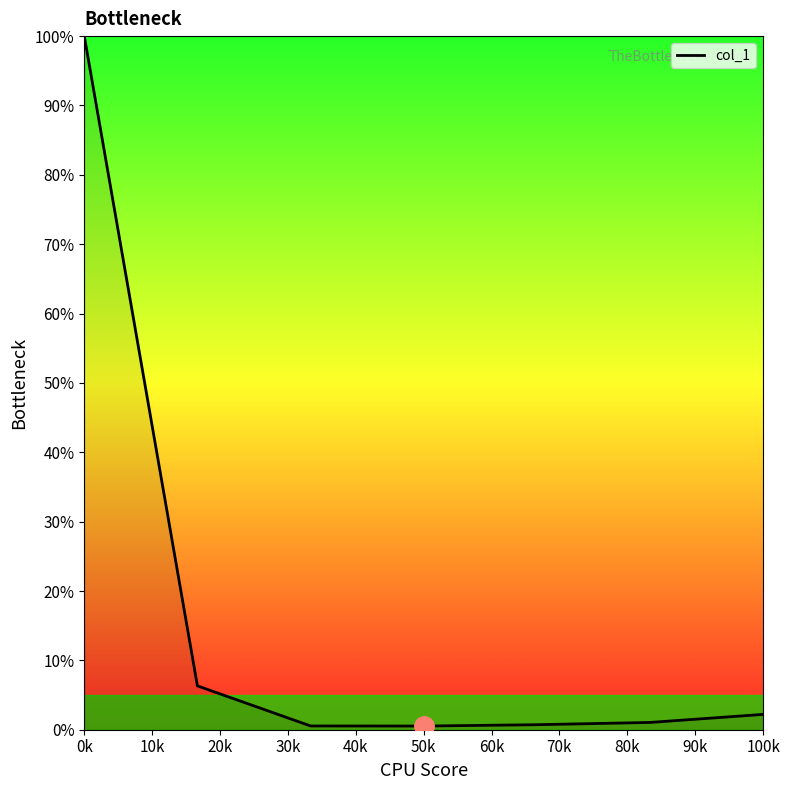

What is the average value?

15.9